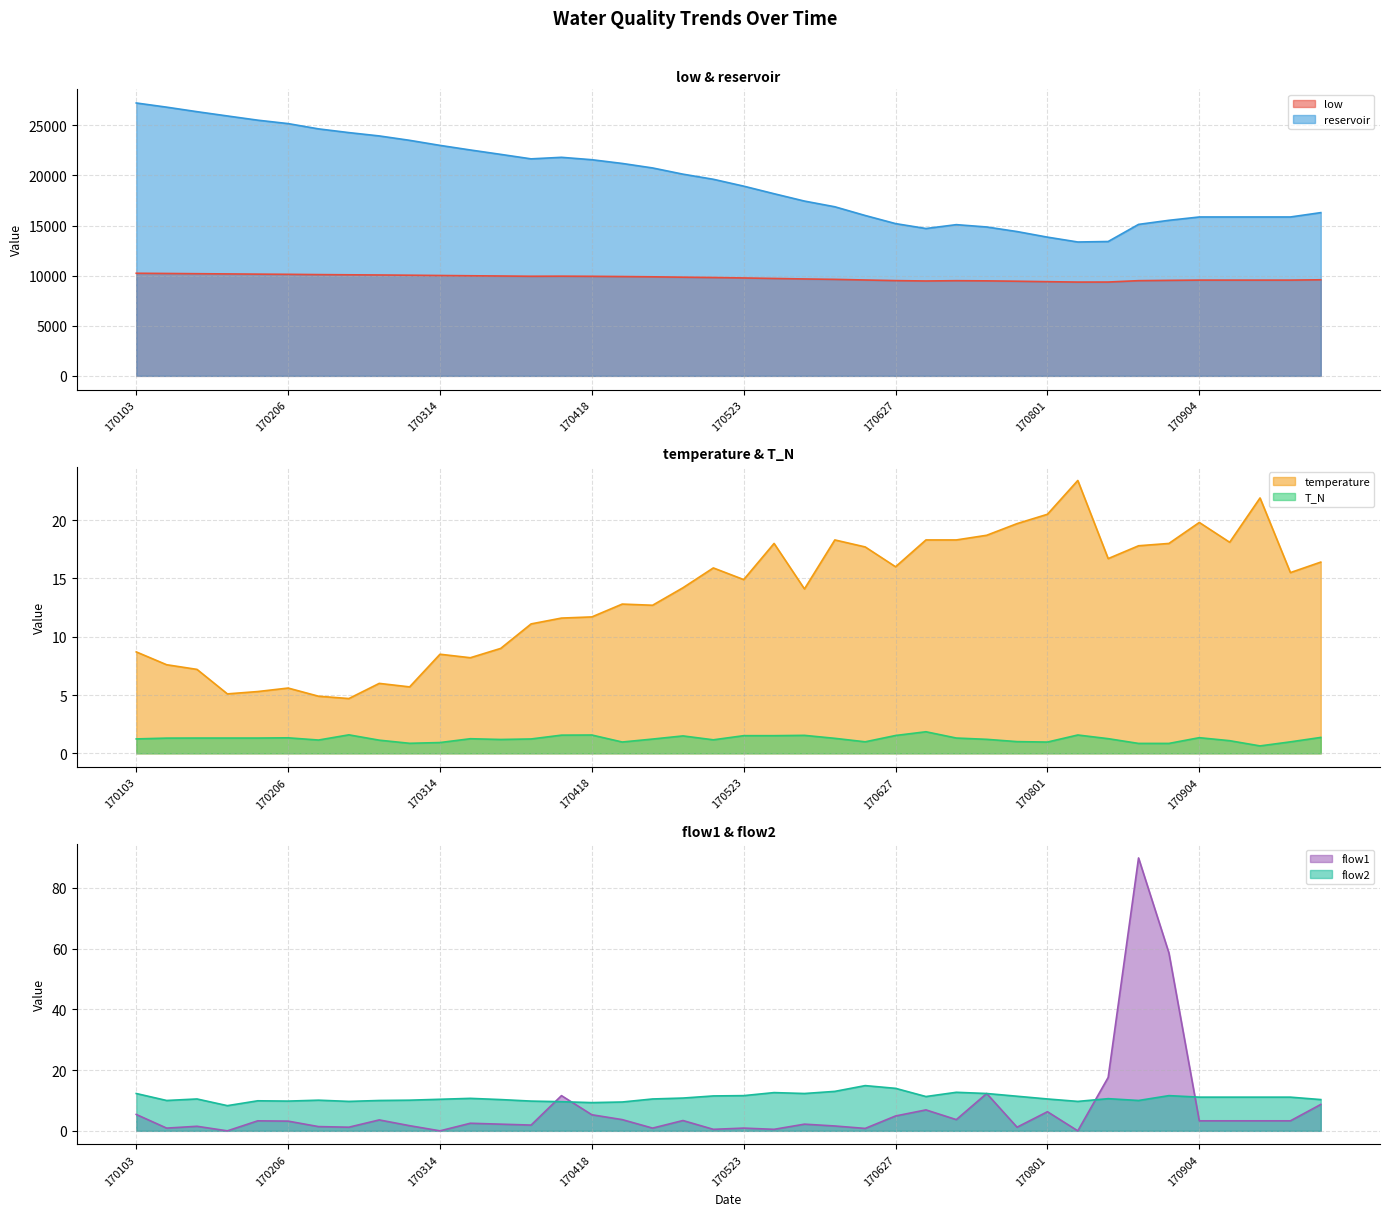

What is the value of the temperature point at the 29th from the left?

18.7